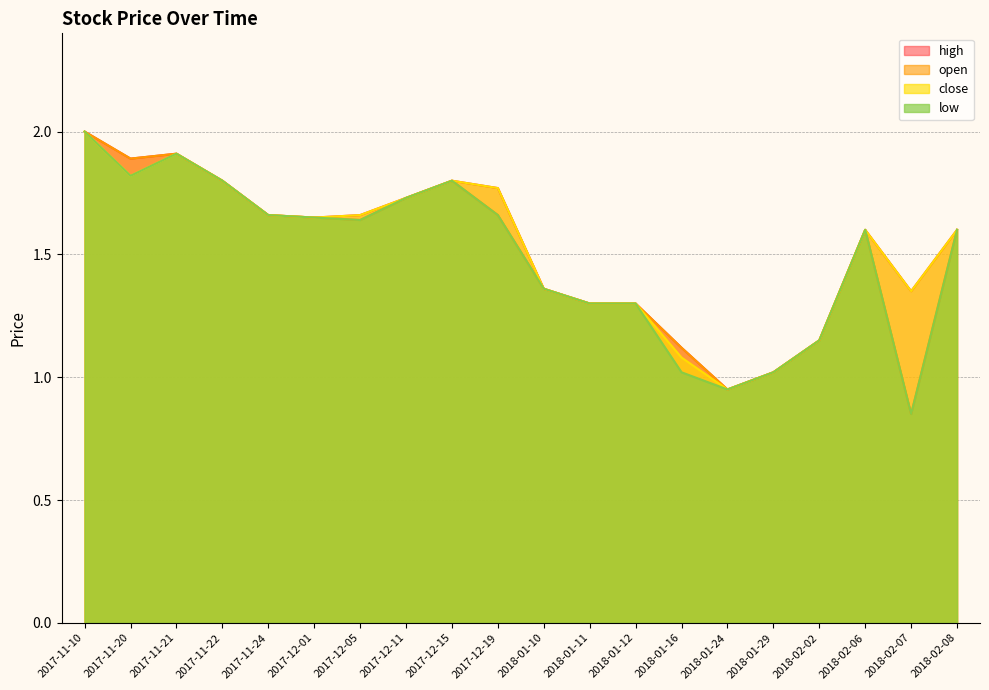

What is the label of the 10th point from the right?

2018-01-10